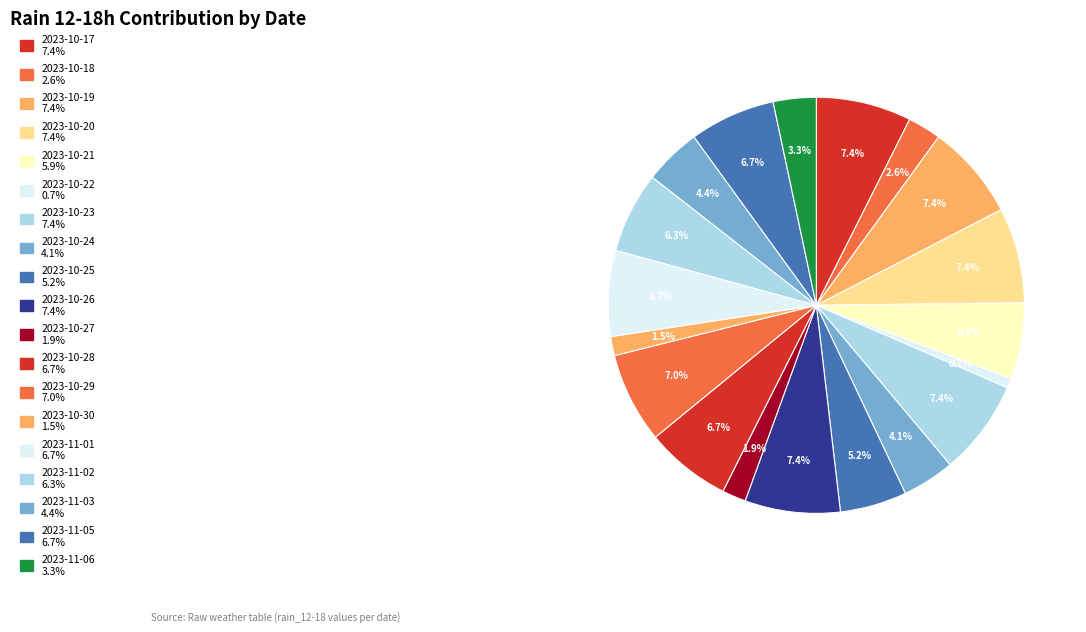

How many slices are in this pie chart?

19